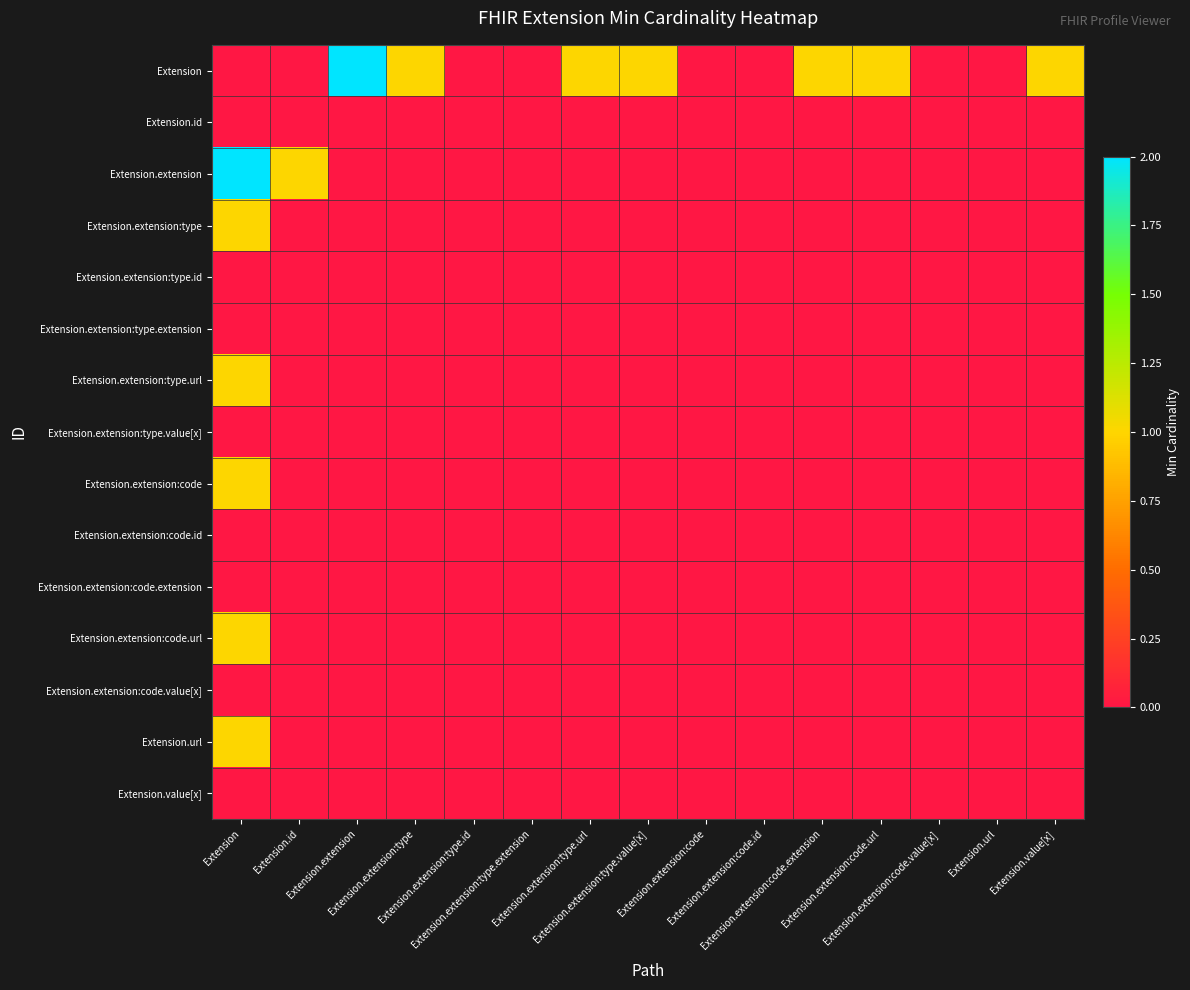

Which series has the largest total across all categories?

Extension